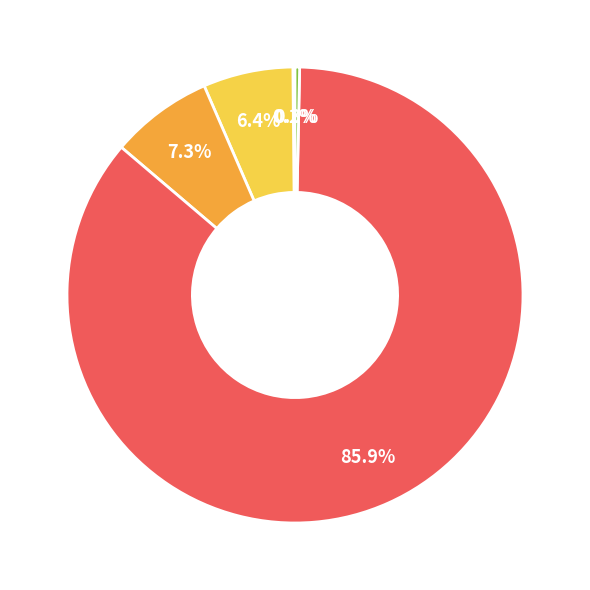

To the nearest percent, what is the average slice percentage?

20%